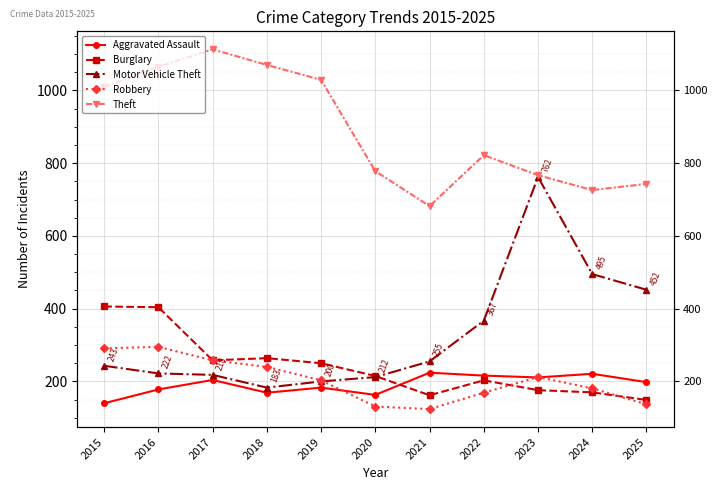

What is the difference between the maximum and minimum values in the Robbery series?

171